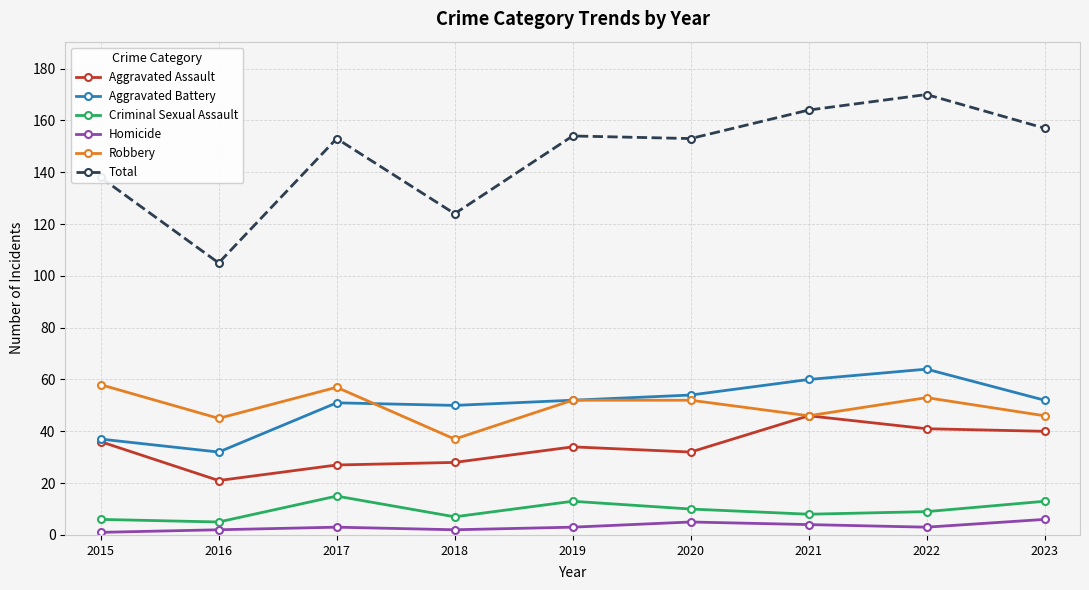

What is the difference between the Homicide values at 2015 and 2016?

1